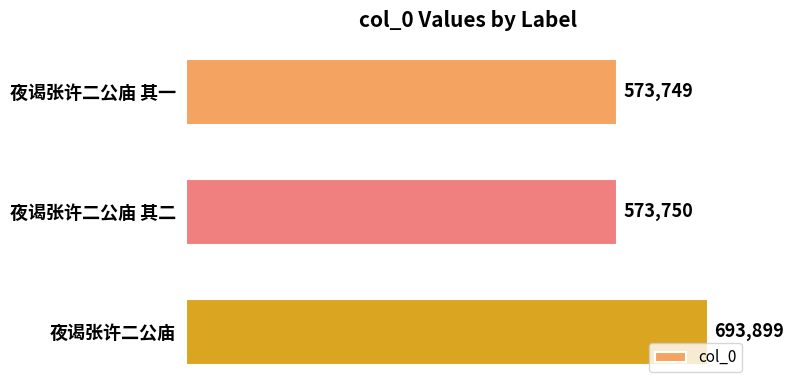

List the labels in order of value, largest first.

夜谒张许二公庙, 夜谒张许二公庙 其二, 夜谒张许二公庙 其一